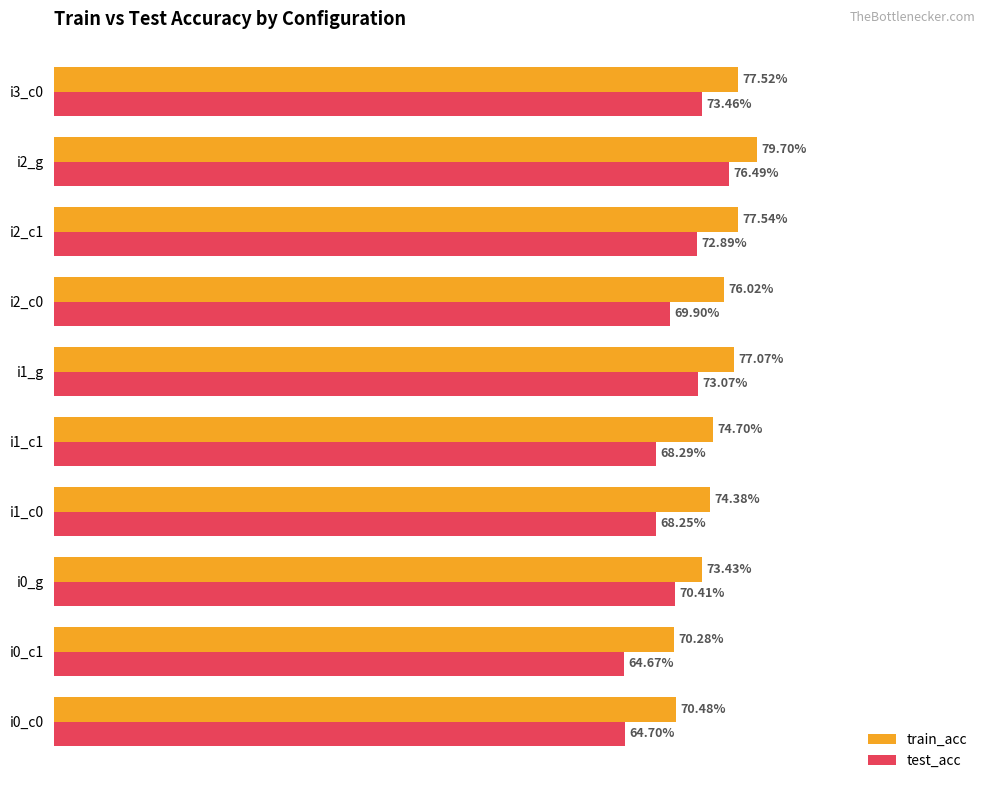

What are all the series names shown in the legend?

train_acc, test_acc